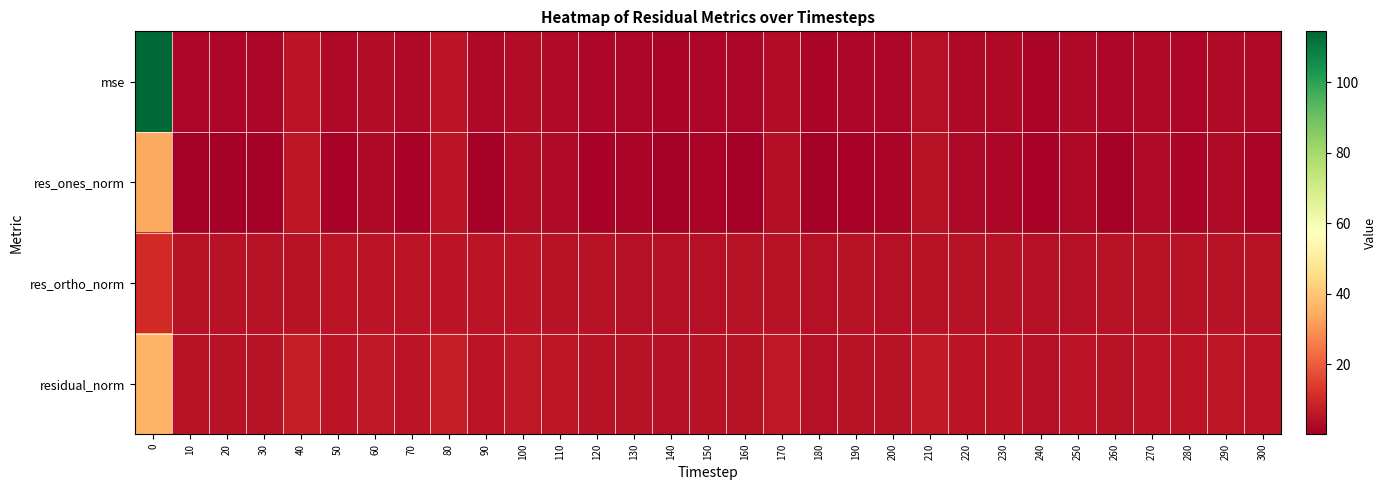

Rank the series at 90 from highest to lowest value.

residual_norm, res_ortho_norm, mse, res_ones_norm